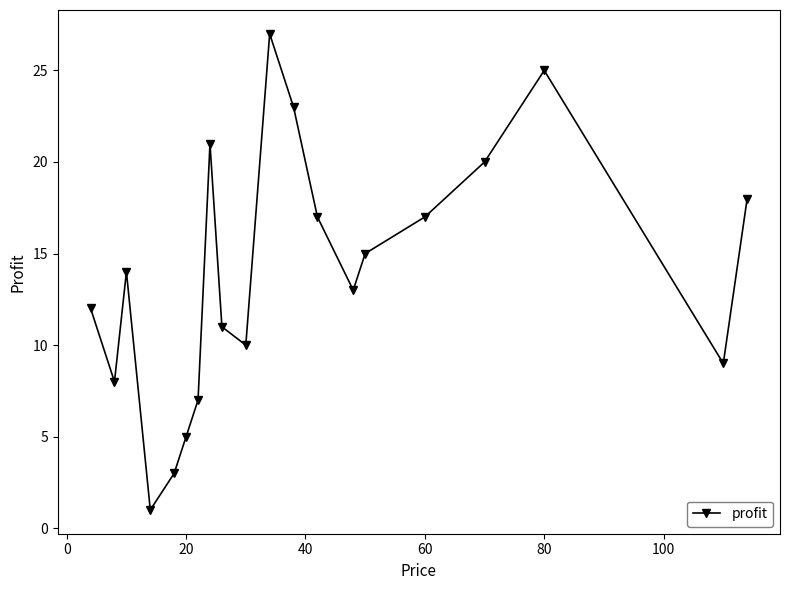

What is the average value?

14